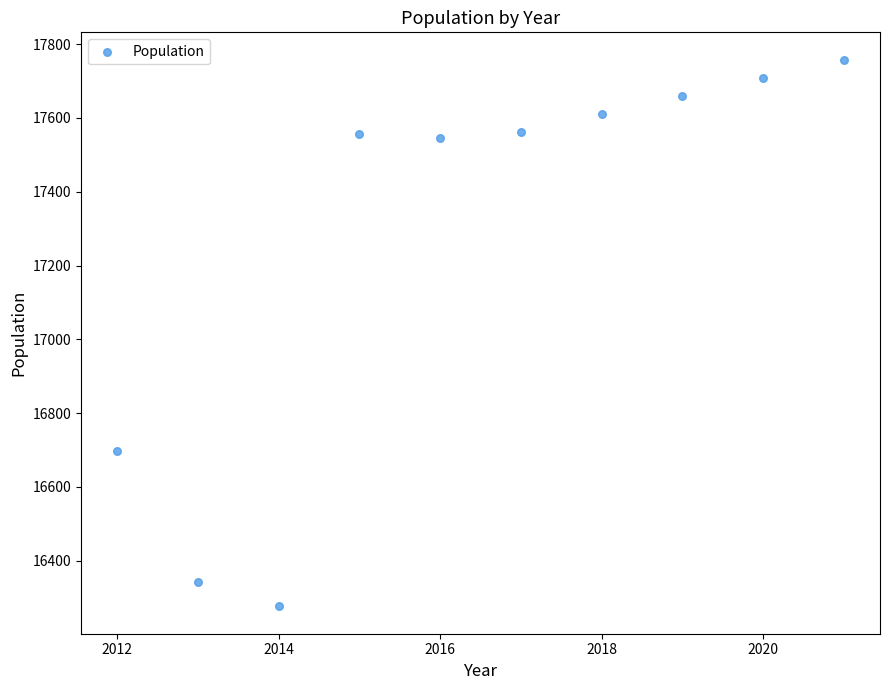

What is the range of Y values (max minus min)?

1482